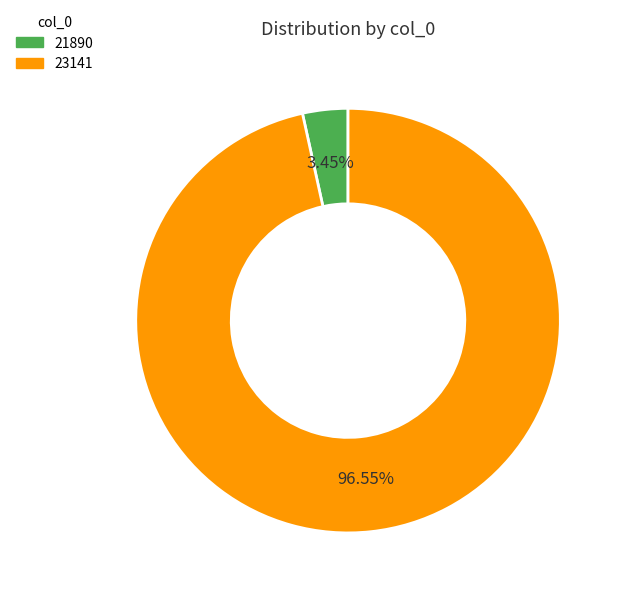

Does 23141 account for over 50% of the chart?

Yes